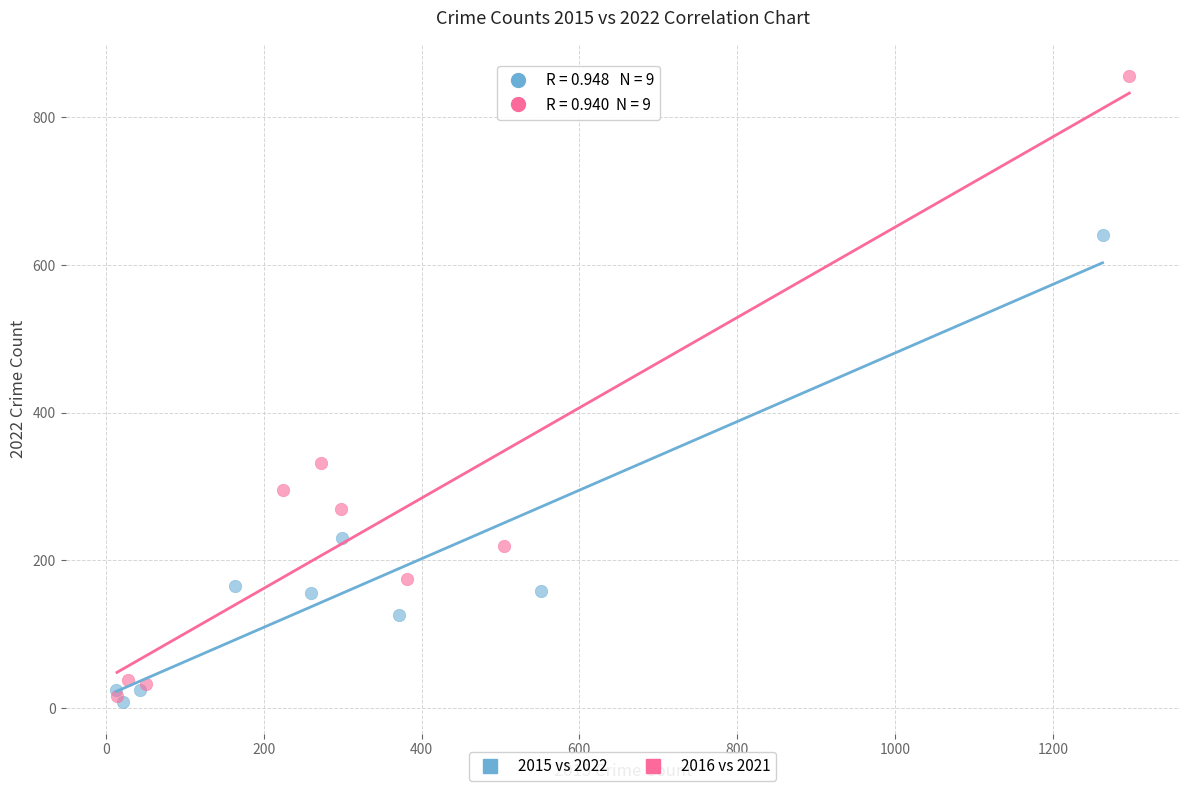

Which series has the widest spread of Y values?

2016 vs 2021